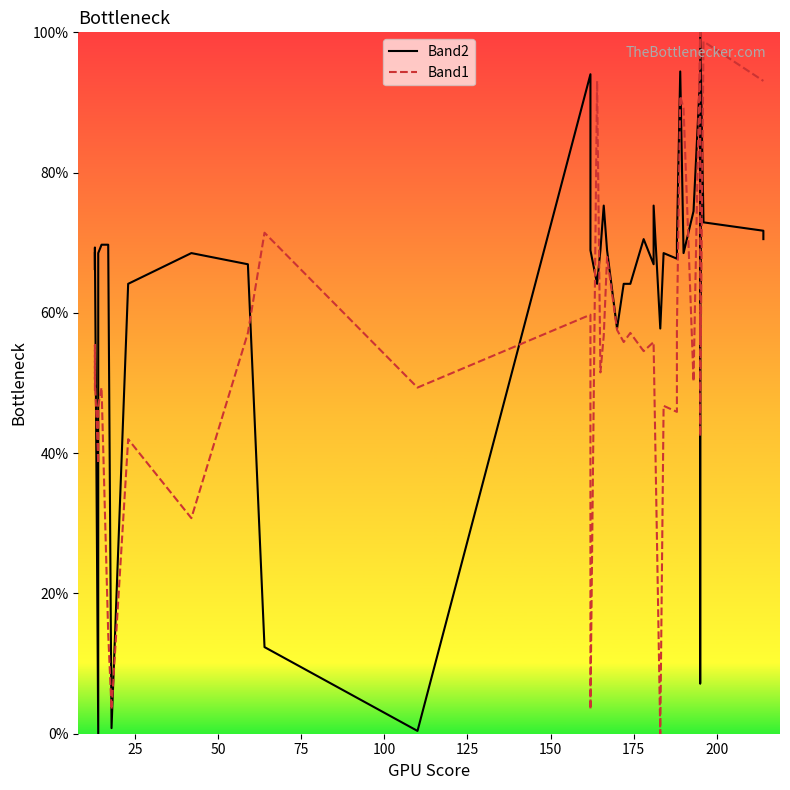

Count the number of categories in the chart.

40